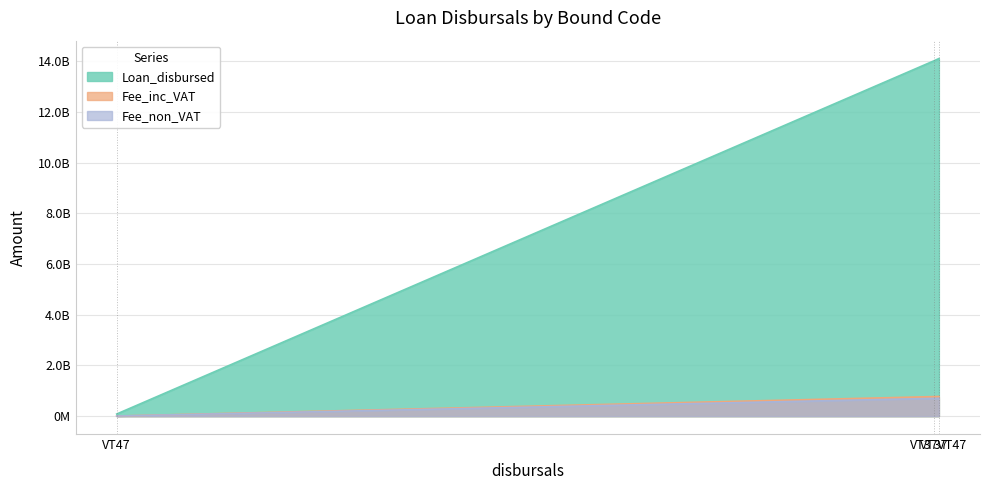

How many data points does each series have?

3